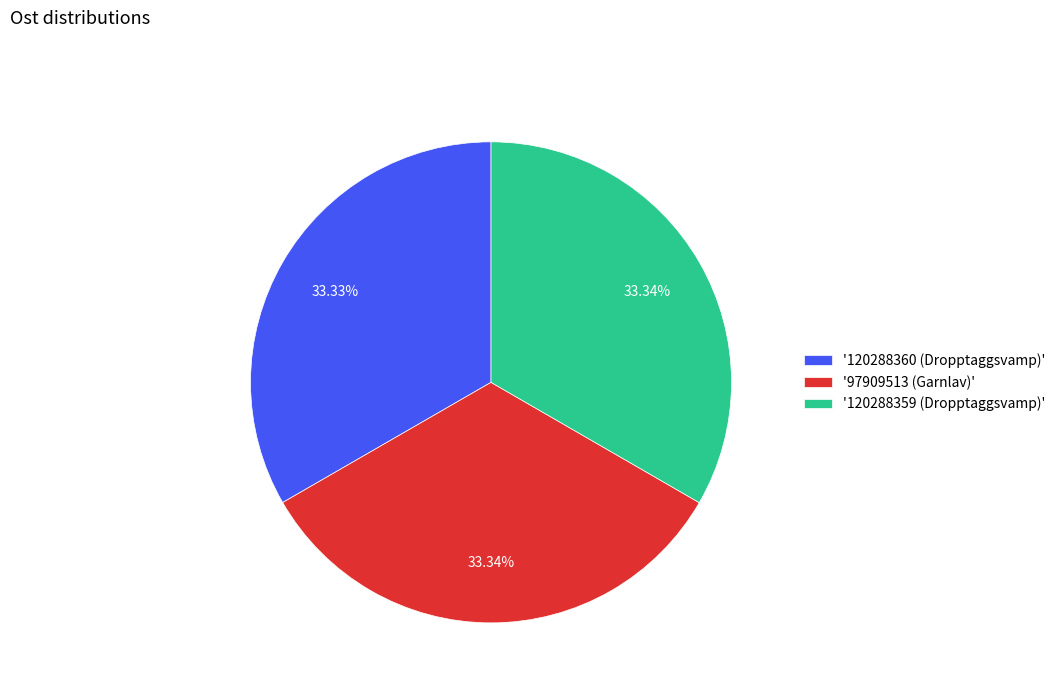

What is the ratio of the value at '120288359 (Dropptaggsvamp)' to the value at '120288360 (Dropptaggsvamp)'?

1.0